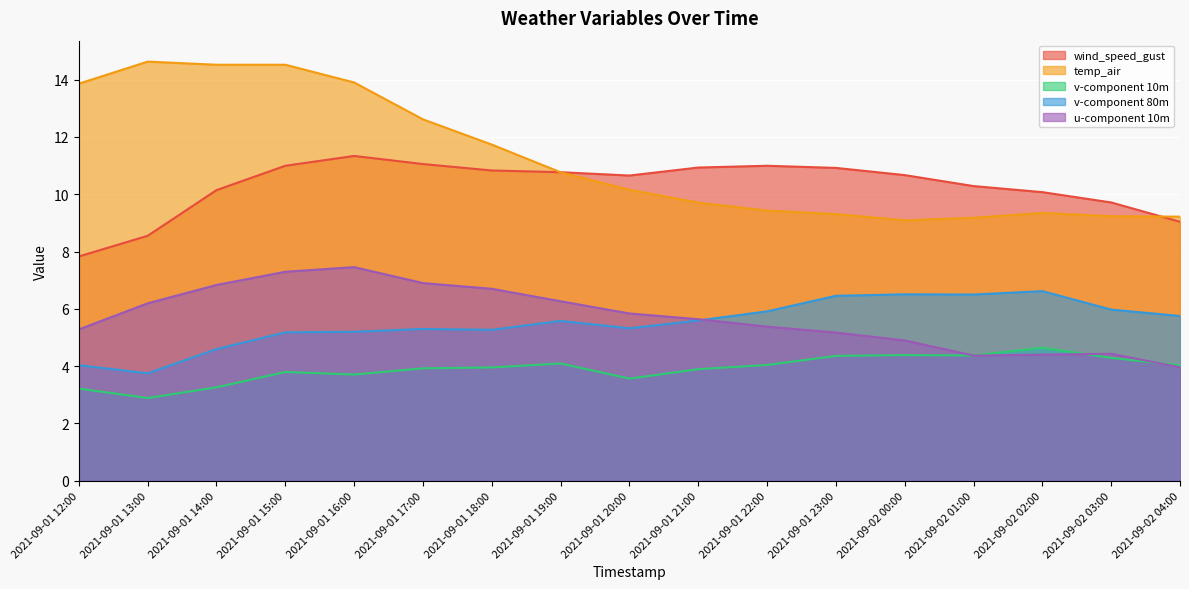

Does the chart display data point markers on the line(s)?

No